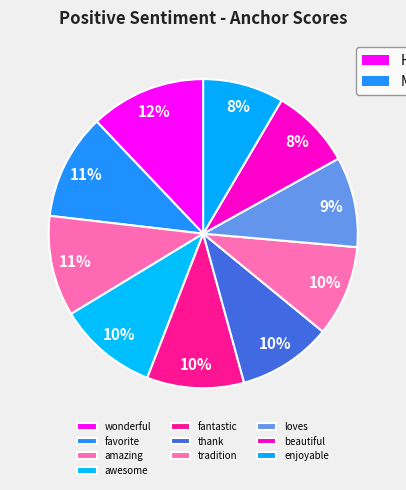

True or false: wonderful accounts for 12% of the total.

True